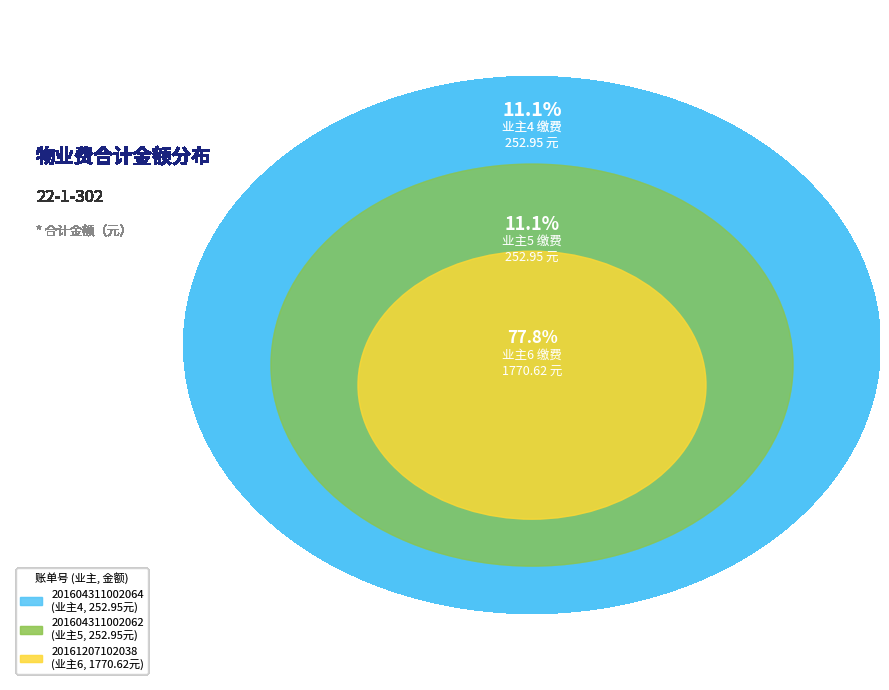

What percentage is the 20161207102038 slice, to the nearest percent?

78%